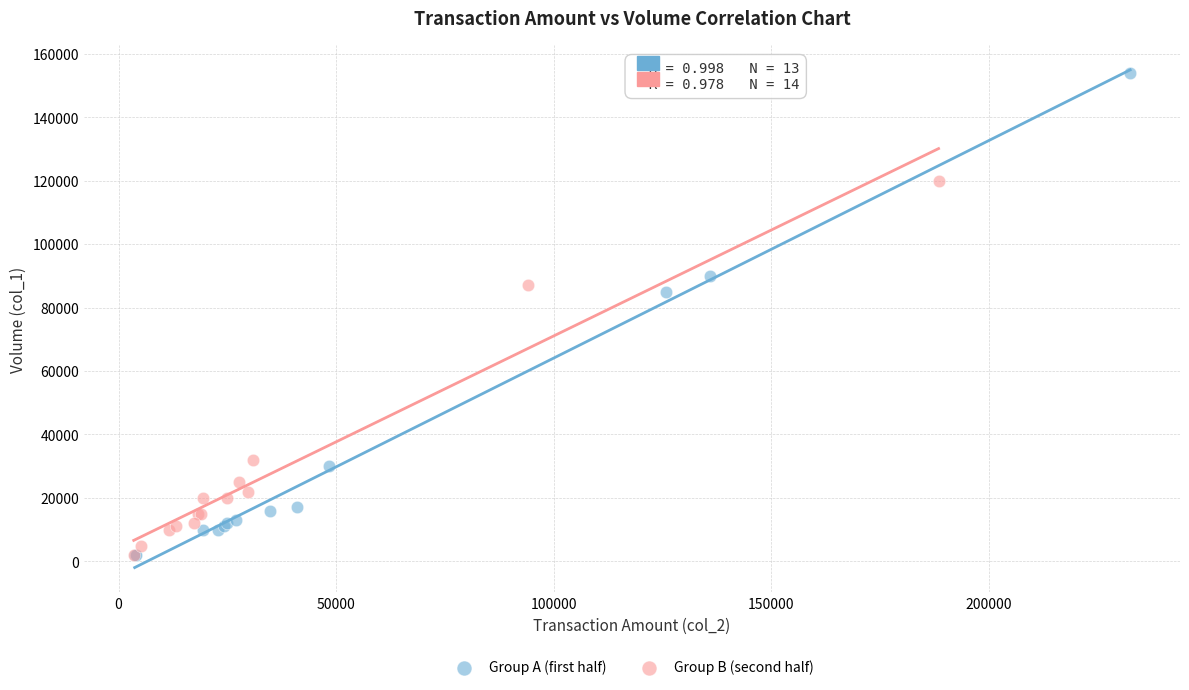

Which series has the widest spread of Y values?

Group A (first half)